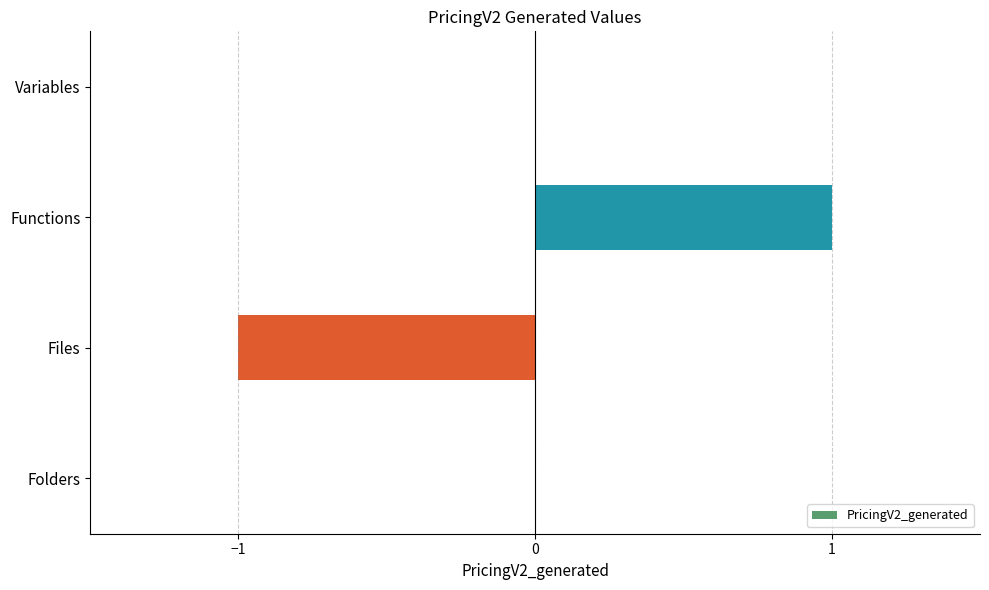

What is the maximum value shown in the chart?

1